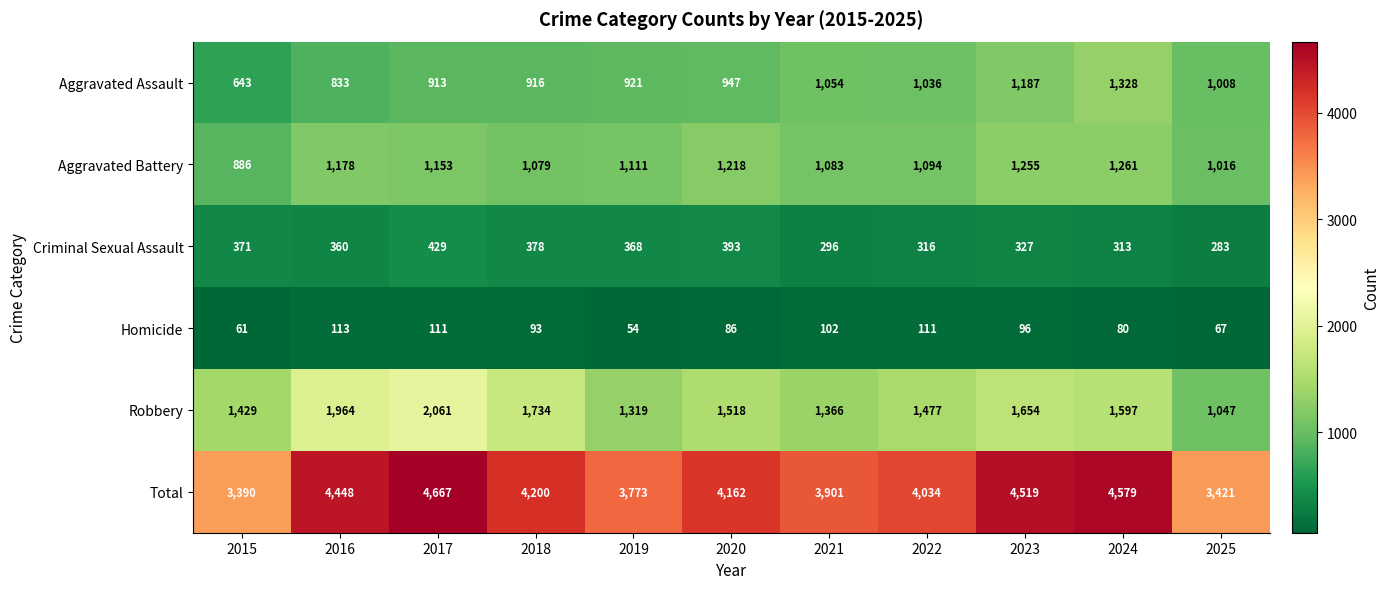

Which series has the largest total across all categories?

Total